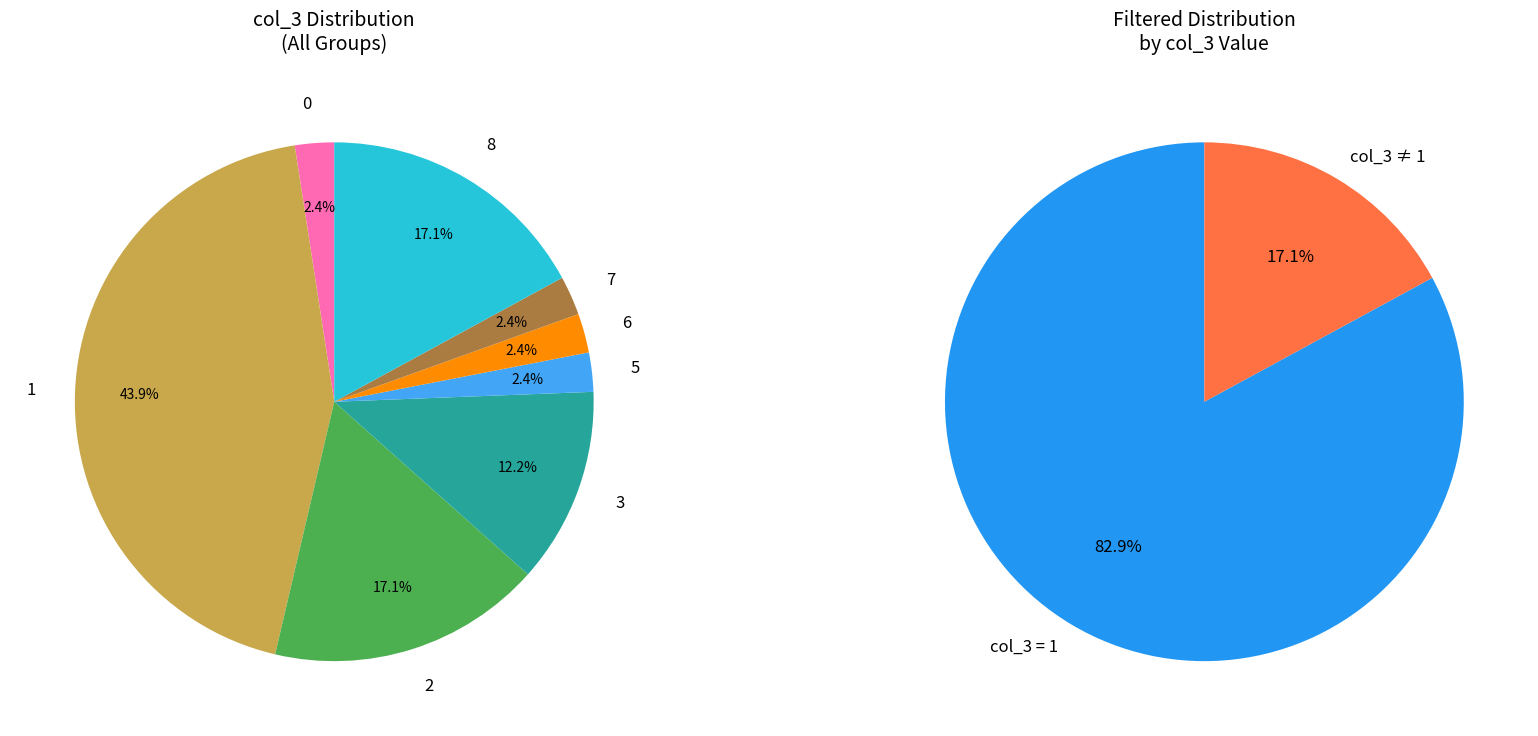

How many slices are in this pie chart?

10